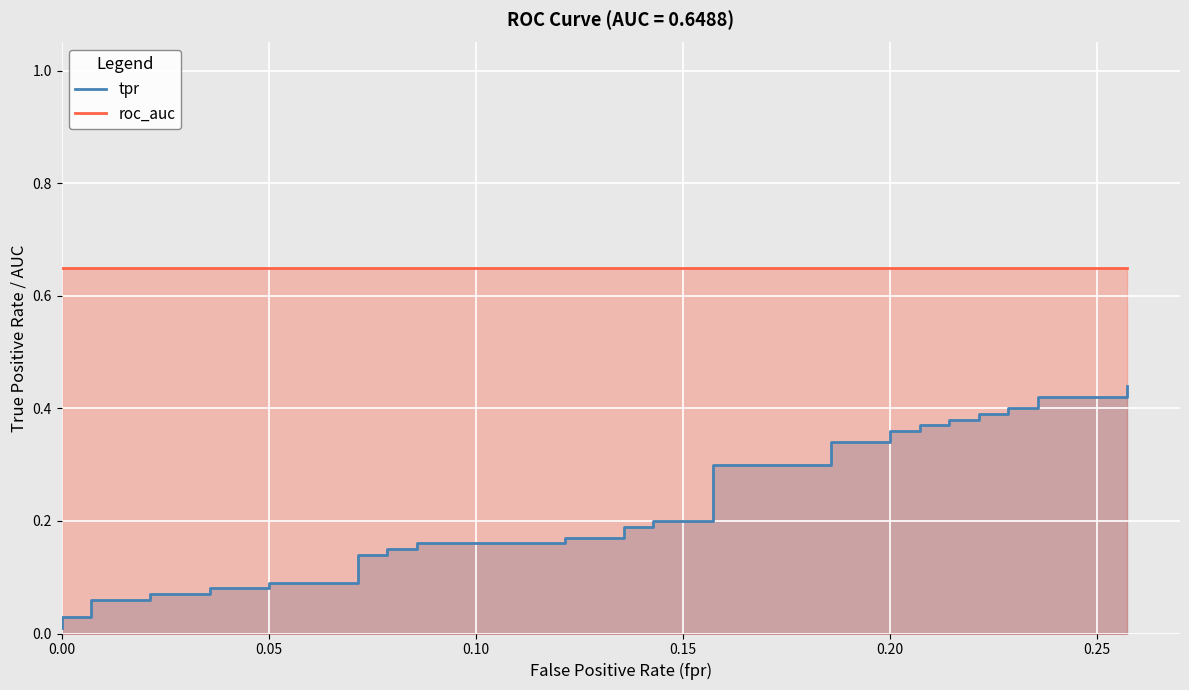

Count the number of categories in the chart.

40